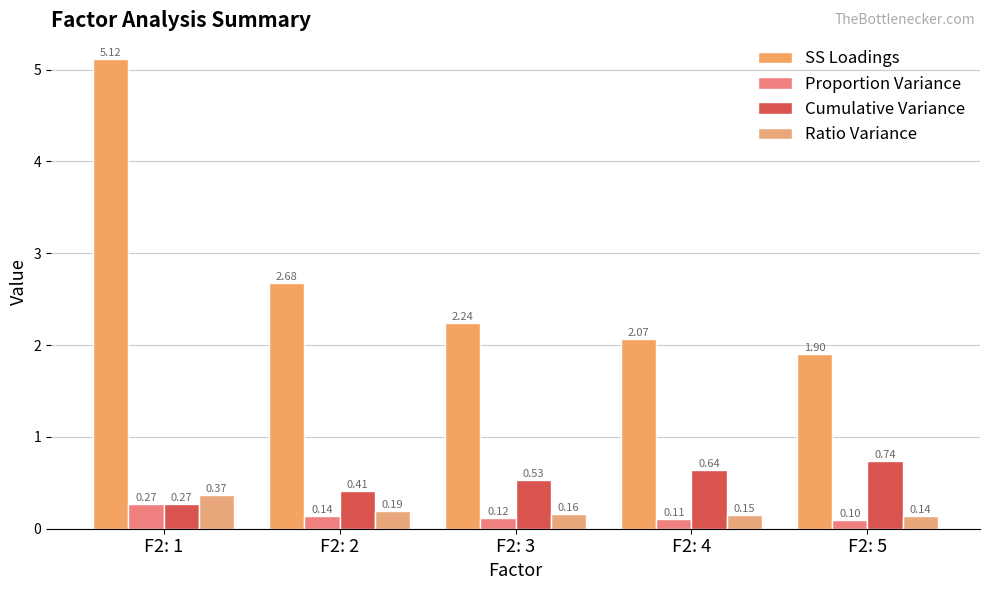

At how many categories does at least one series exceed 3?

1